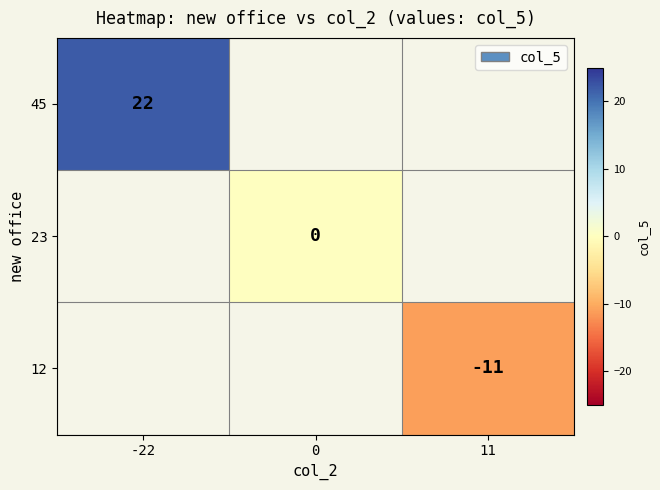

The value of 45 at -22 is 22. True or false?

True